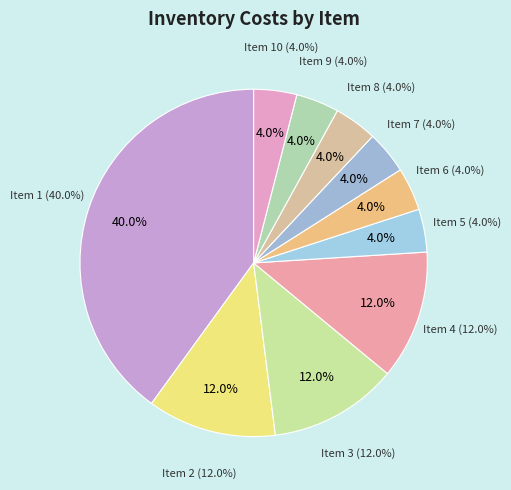

Does 6 account for over 50% of the chart?

No